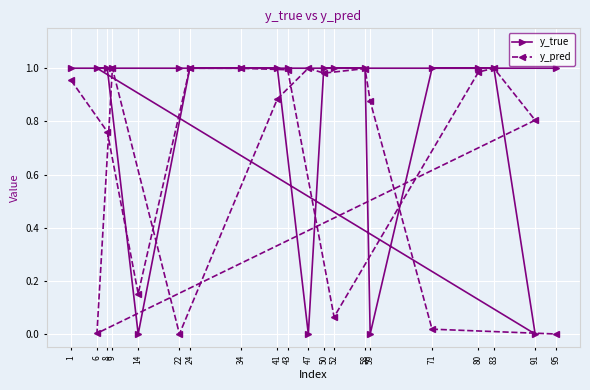

What is the total value across all series at 59?

0.9